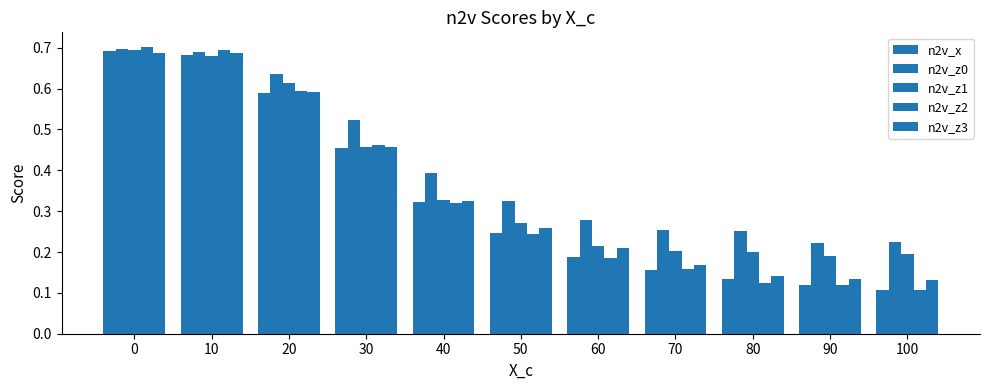

At which label is n2v_z1 closest to 0?

90